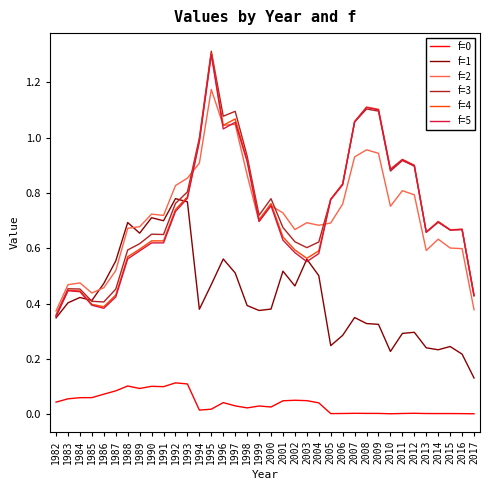

True or false: f=0 and f=5 intersect in this chart.

False